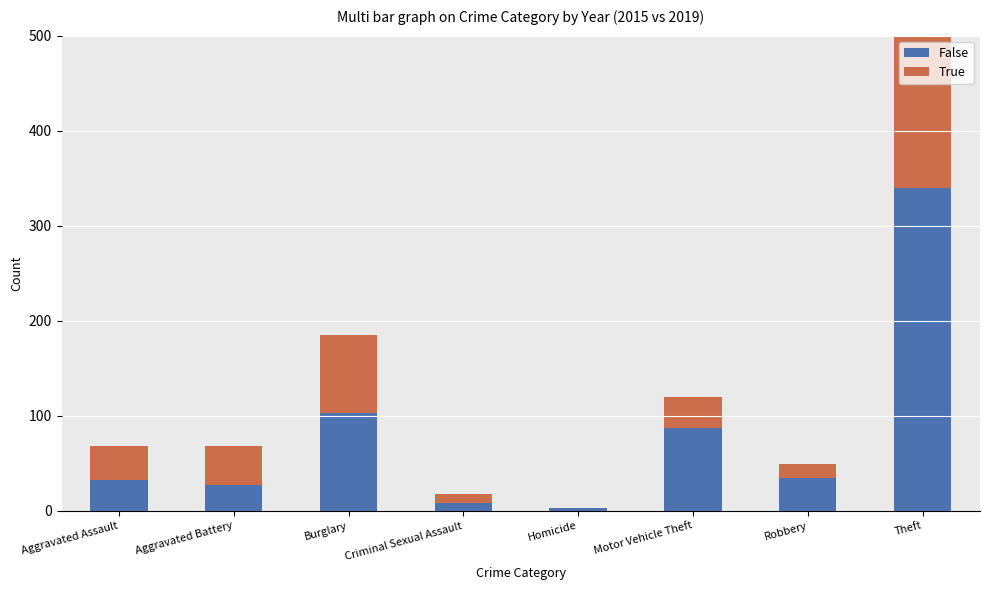

How many data points in False are above 34?

3